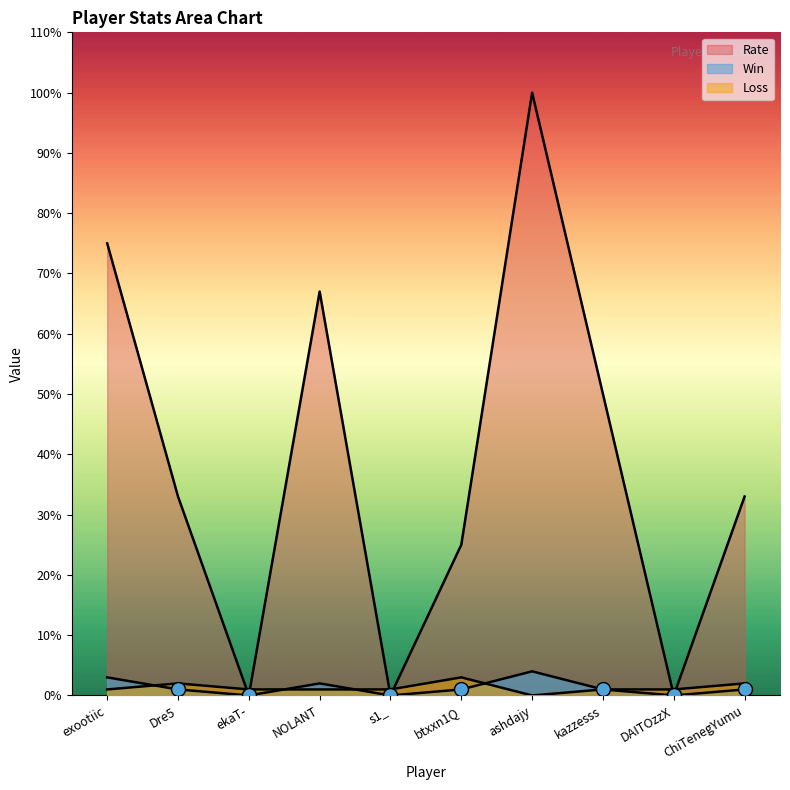

What value does the Win series have at ashdajy?

4